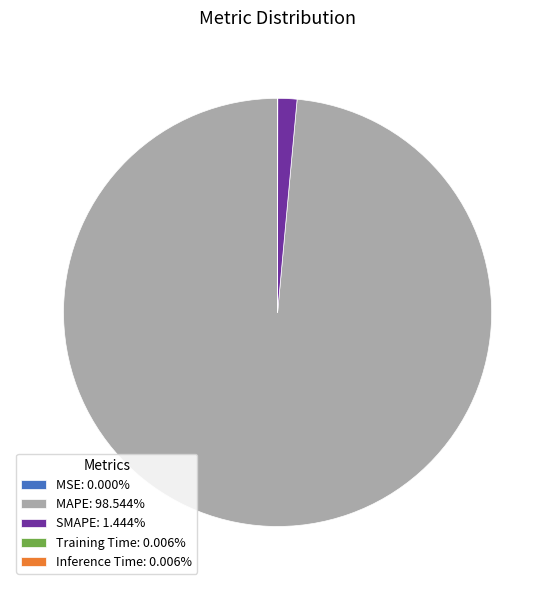

Does any single category account for the majority?

Yes